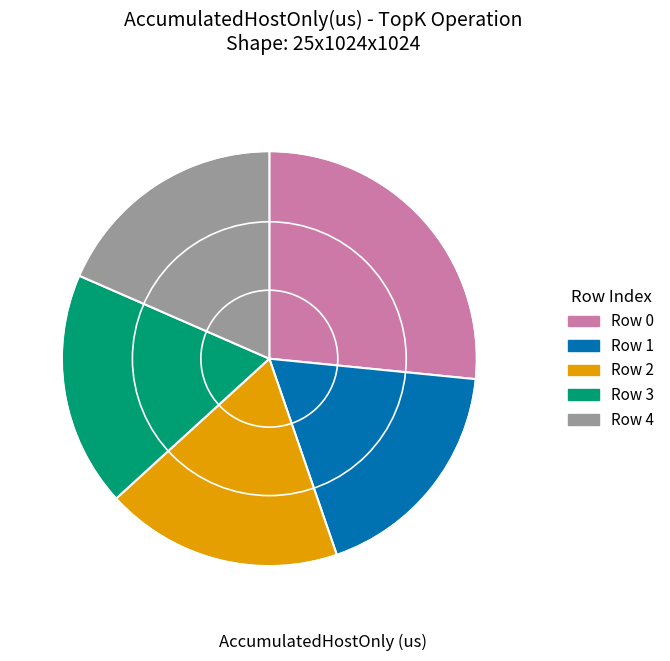

How many slices are in this pie chart?

5